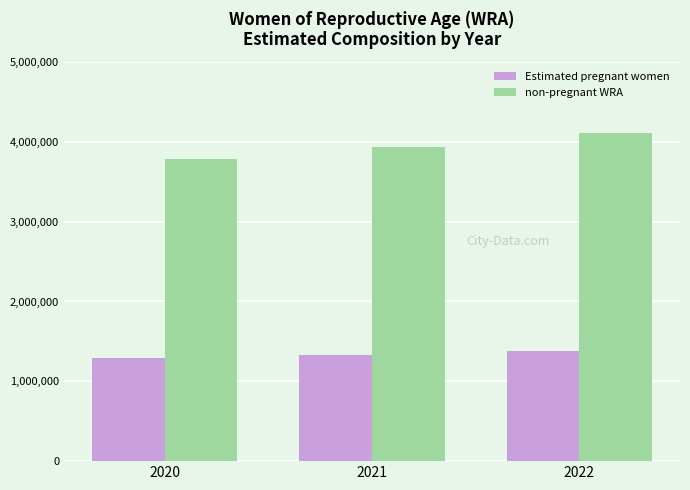

At which category does the chart reach its minimum across all series?

2020